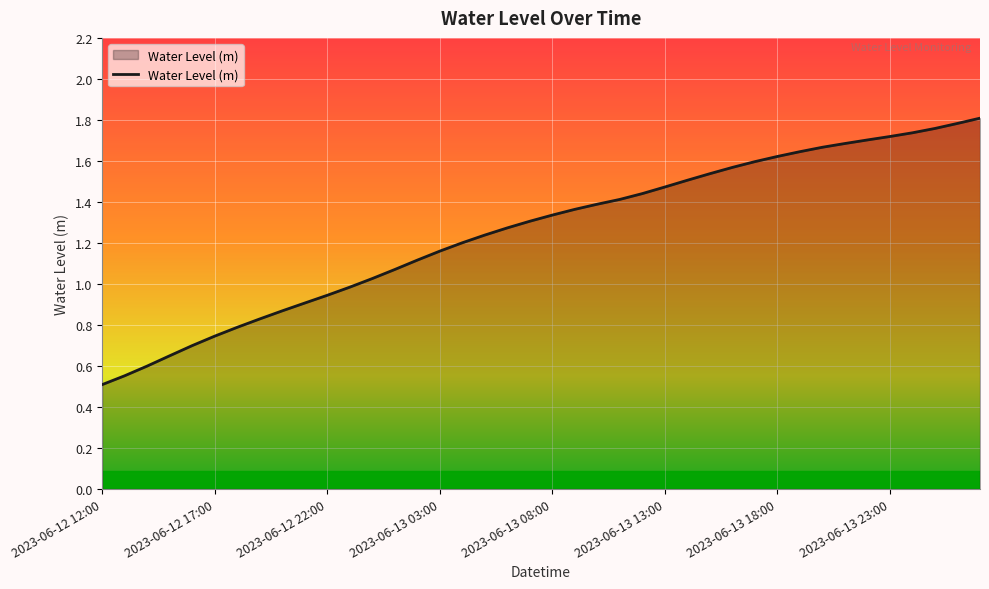

What is the smallest value displayed?

0.5